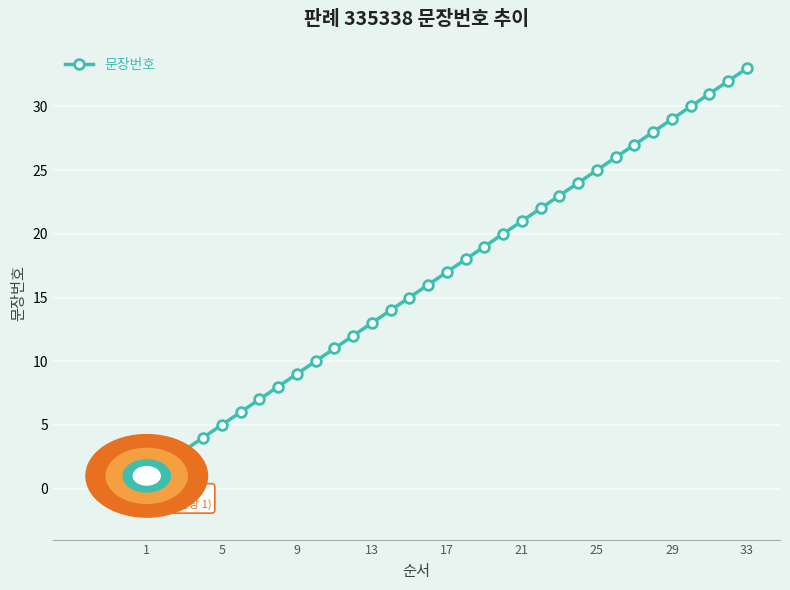

What is the difference between the maximum and minimum values?

32